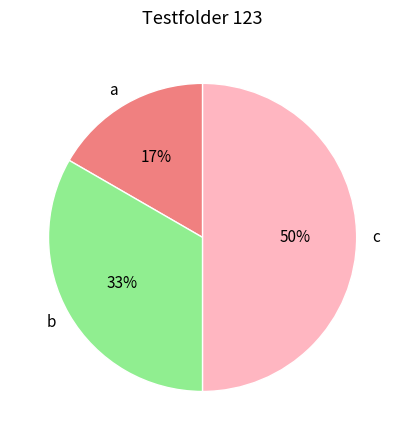

To the nearest percent, what portion does c represent?

50%